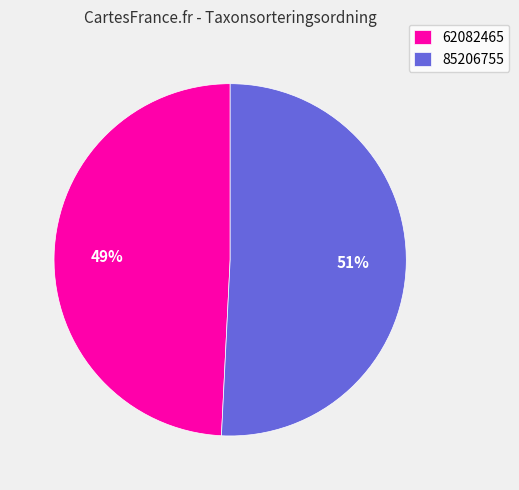

True or false: 85206755 accounts for 57% of the total.

False